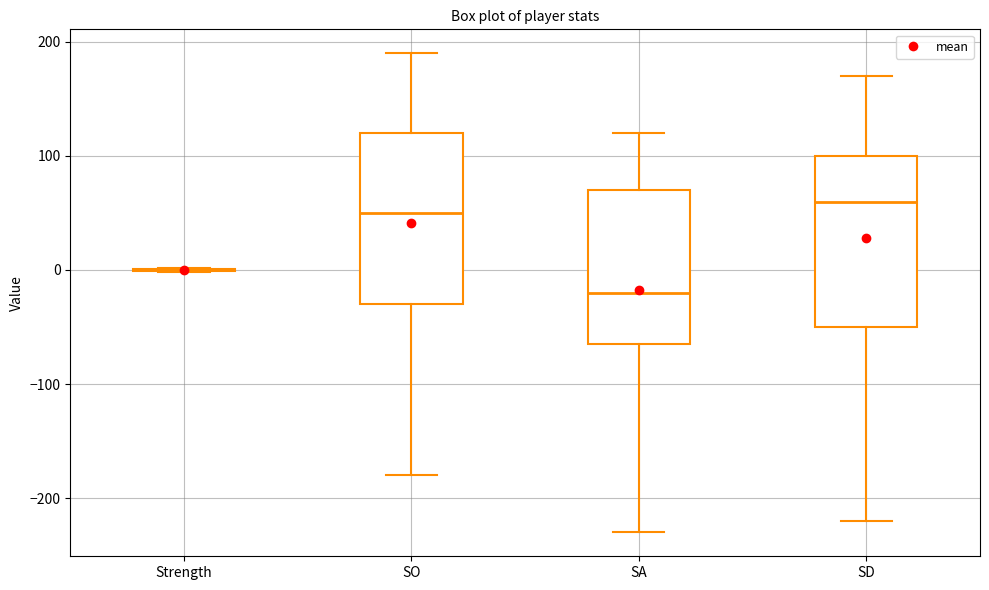

Where does the lower whisker of the box for SD end on the y-axis? The values are not printed on the chart, so give them approximately, as read against the axis.

-220